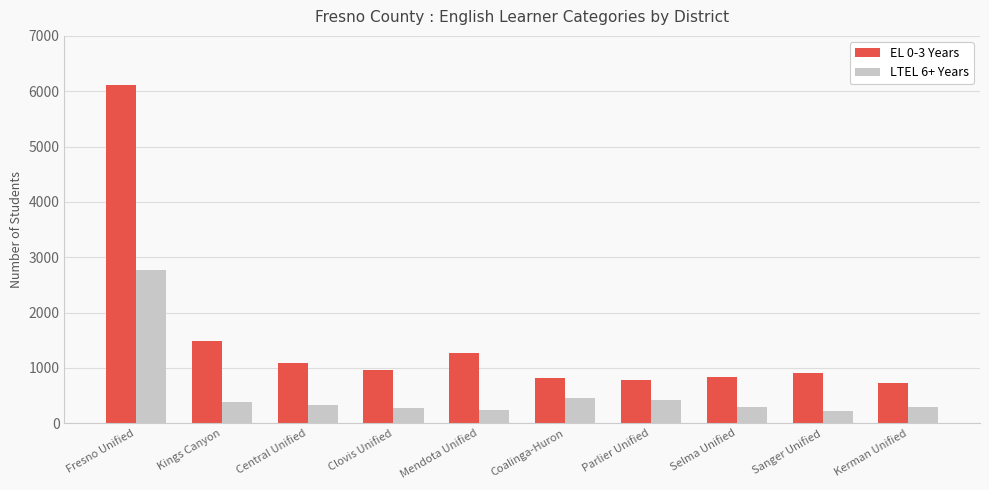

Does the chart contain any negative values?

No